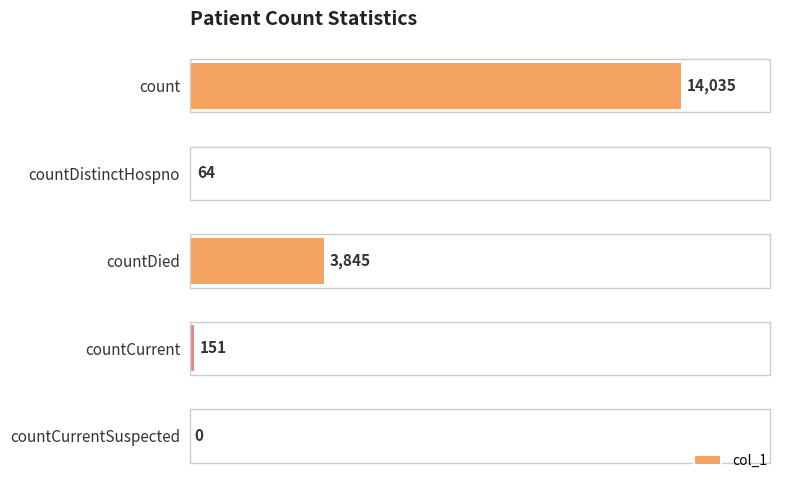

Where is the data nearest to the value 7017?

countDied